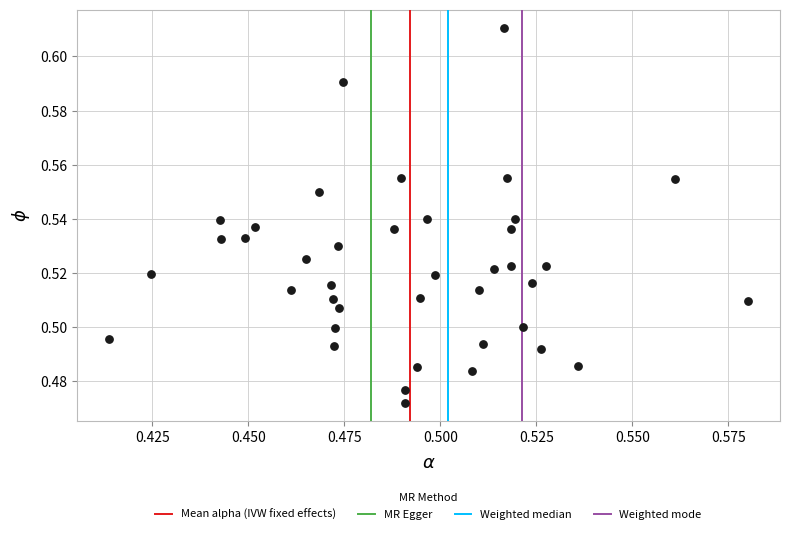

Count the number of points in this scatter plot.

40